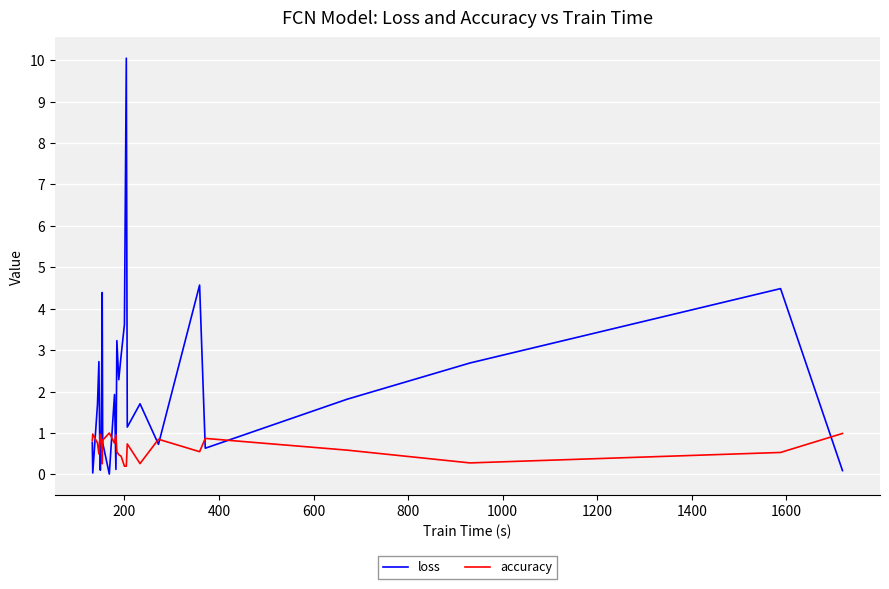

List the series in order of their peak value, highest first.

loss, accuracy